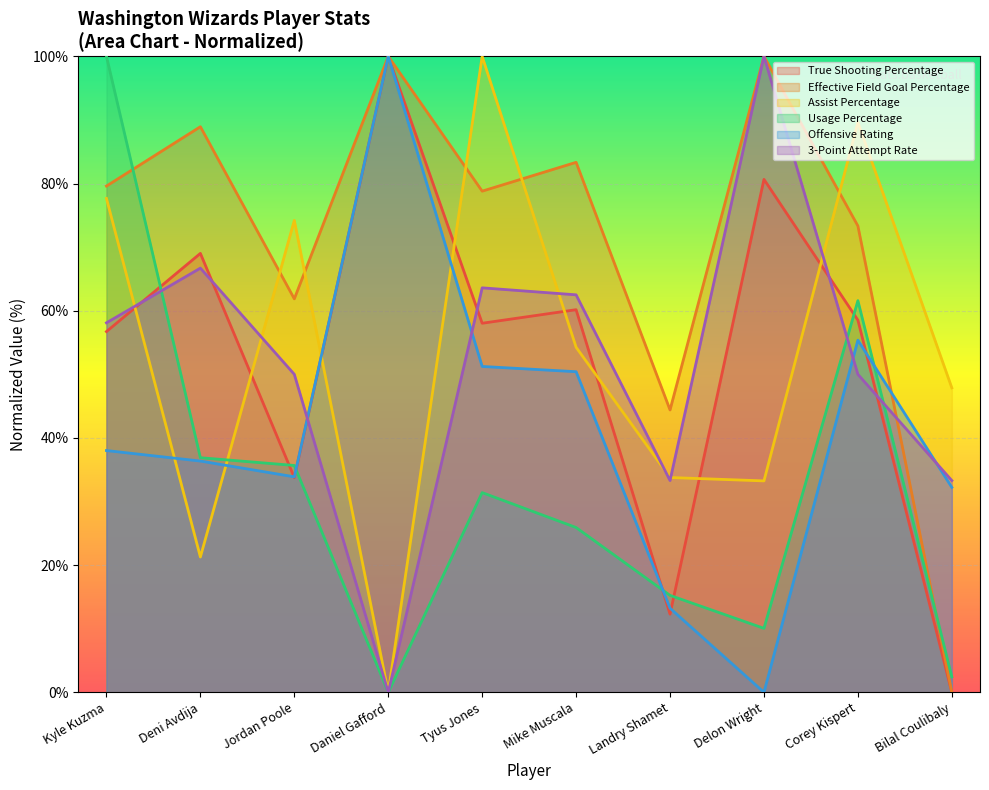

At which label does Usage Percentage first exceed 31?

Kyle Kuzma